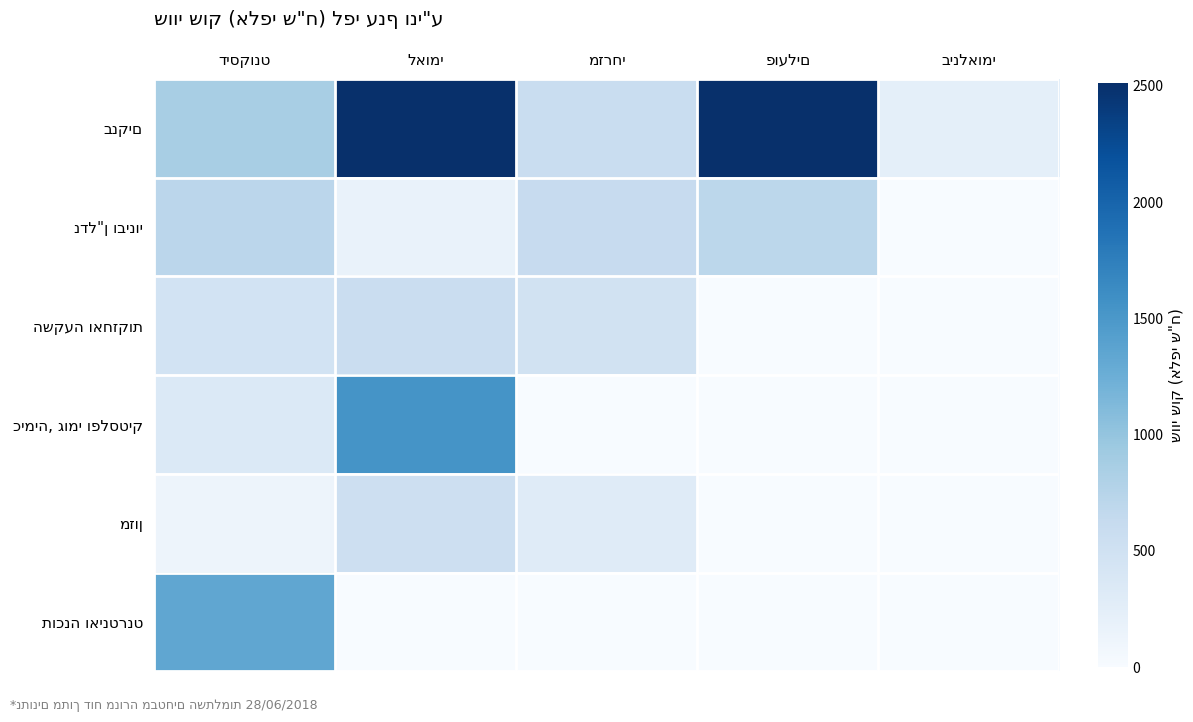

What is the spread (max minus min) of values at דיסקונט?

1219.8